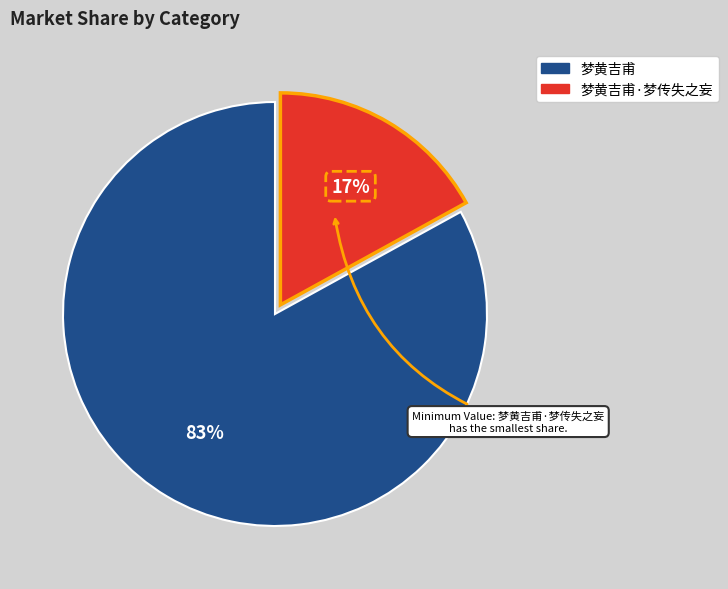

Count the number of slices in the pie.

2